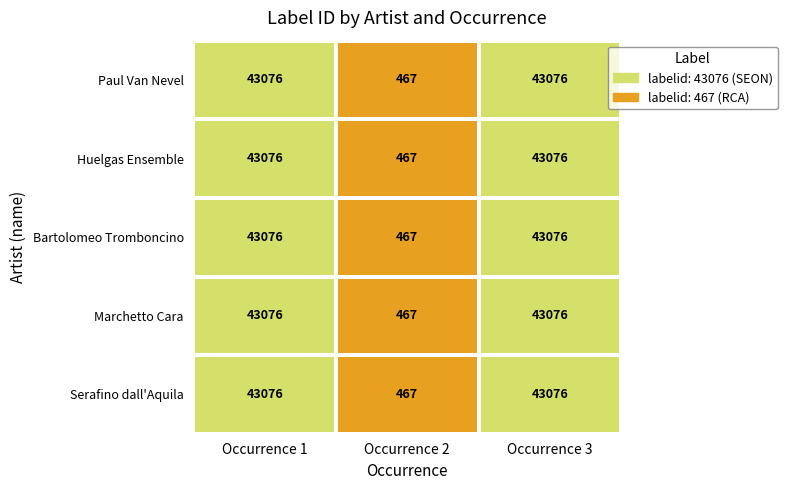

At how many categories does at least one series exceed 17425?

2